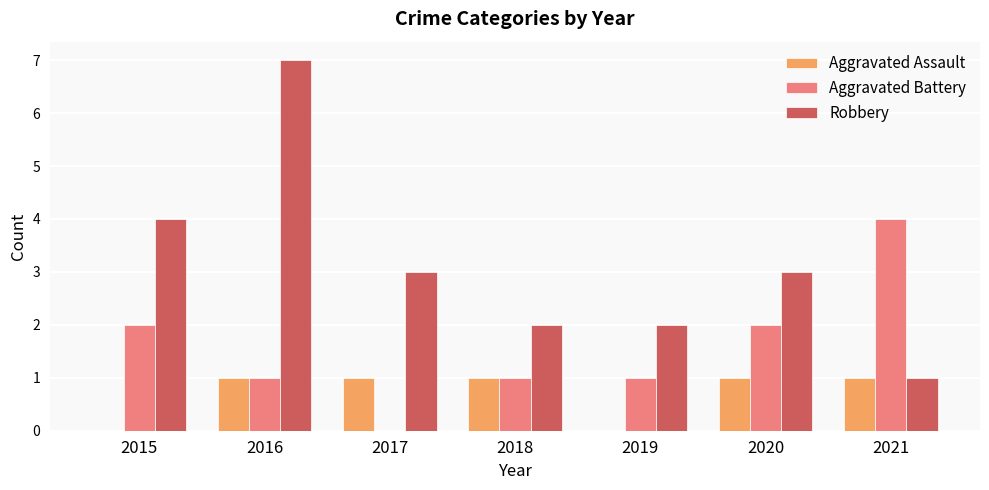

The value of Aggravated Assault at 2021 is 1. True or false?

True